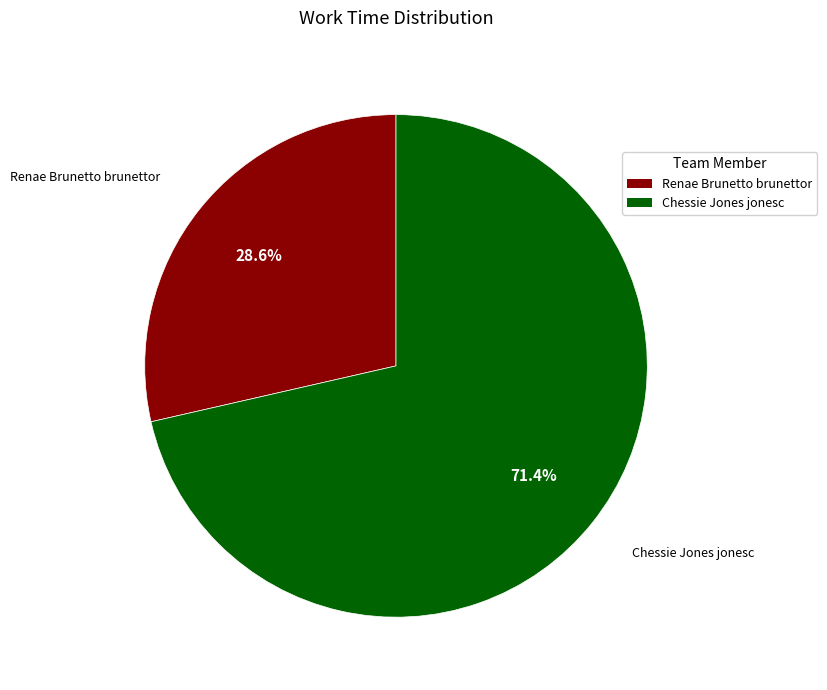

Between Chessie Jones jonesc and Renae Brunetto brunettor, which is larger?

Chessie Jones jonesc